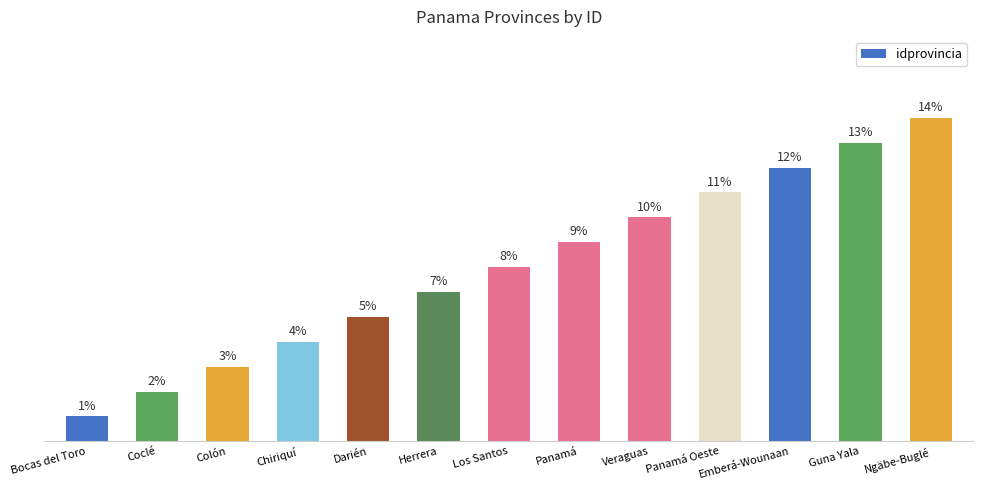

List the labels in order of value, largest first.

Ngäbe-Buglé, Guna Yala, Emberá-Wounaan, Panamá Oeste, Veraguas, Panamá, Los Santos, Herrera, Darién, Chiriquí, Colón, Coclé, Bocas del Toro